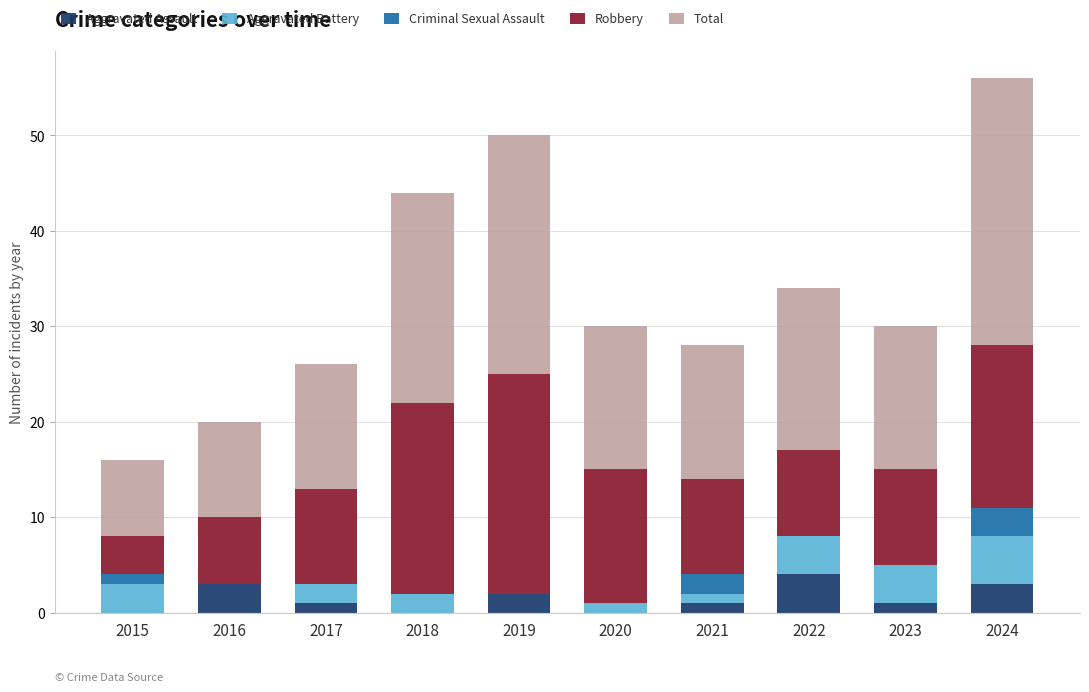

The Aggravated Assault series shows -2 at 2020. True or false?

False